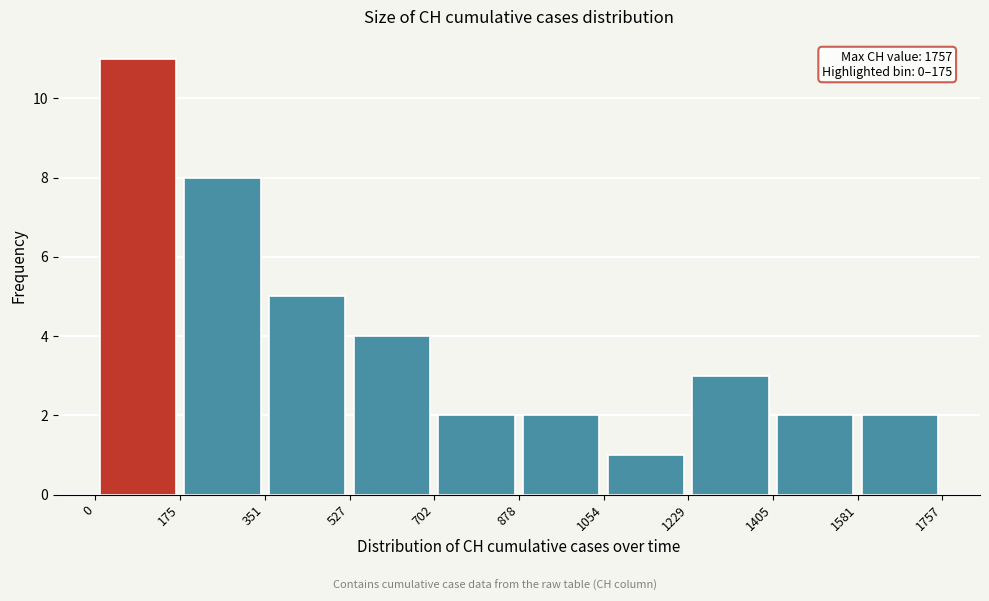

Over which range of the x-axis is the bar tallest?

0 to 175